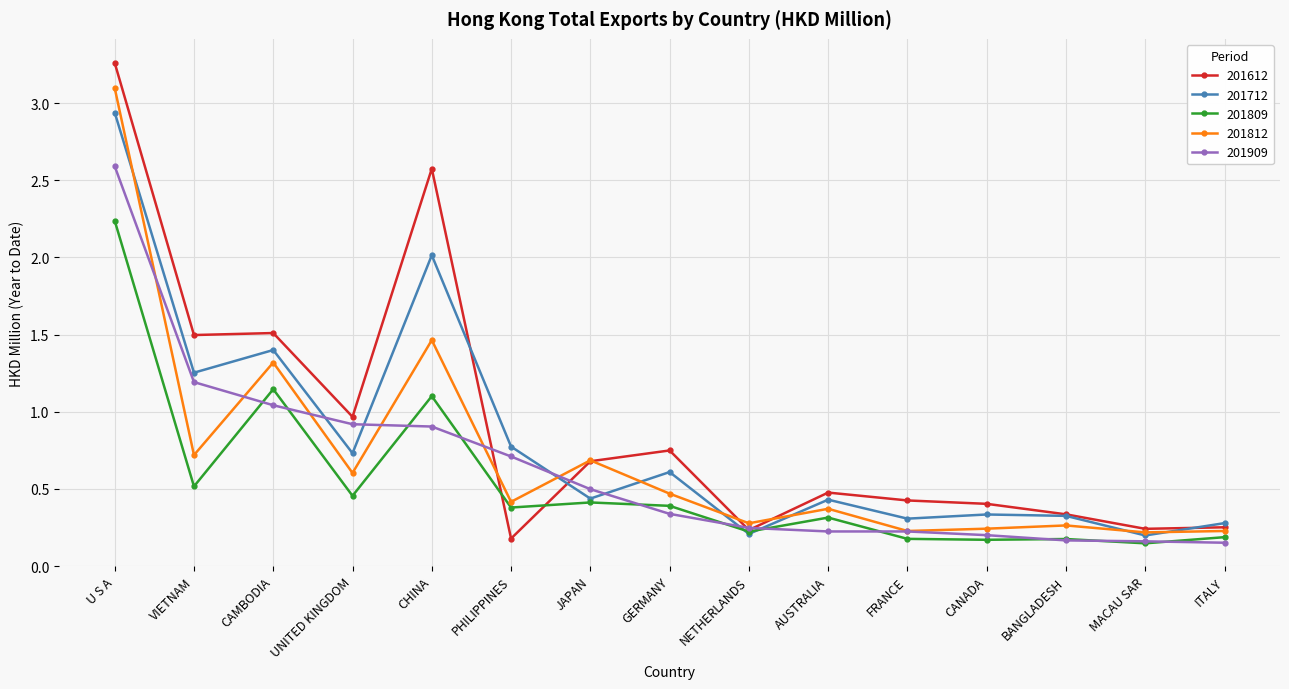

What is the label of the 9th point from the left?

NETHERLANDS